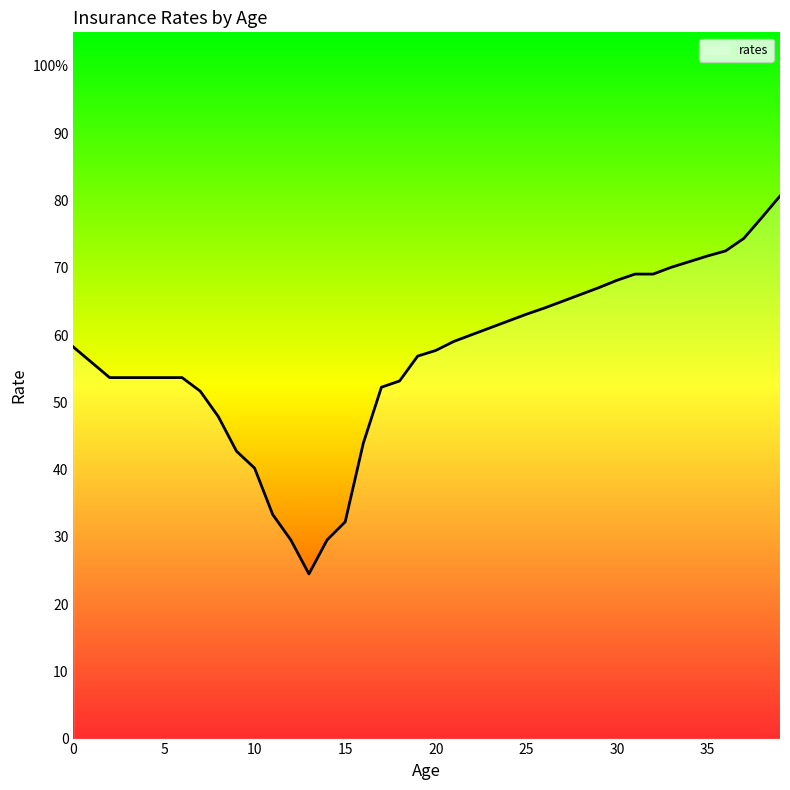

Does the chart display data point markers on the line(s)?

No